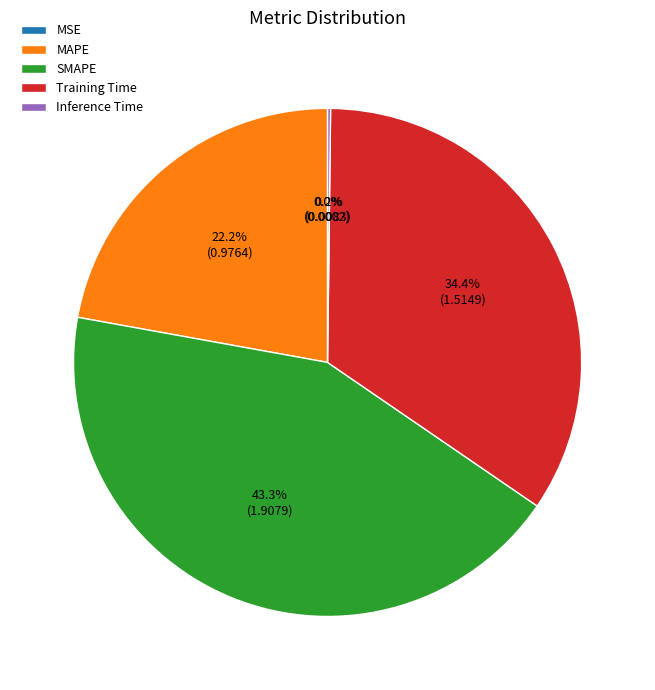

Does any single category account for the majority?

No